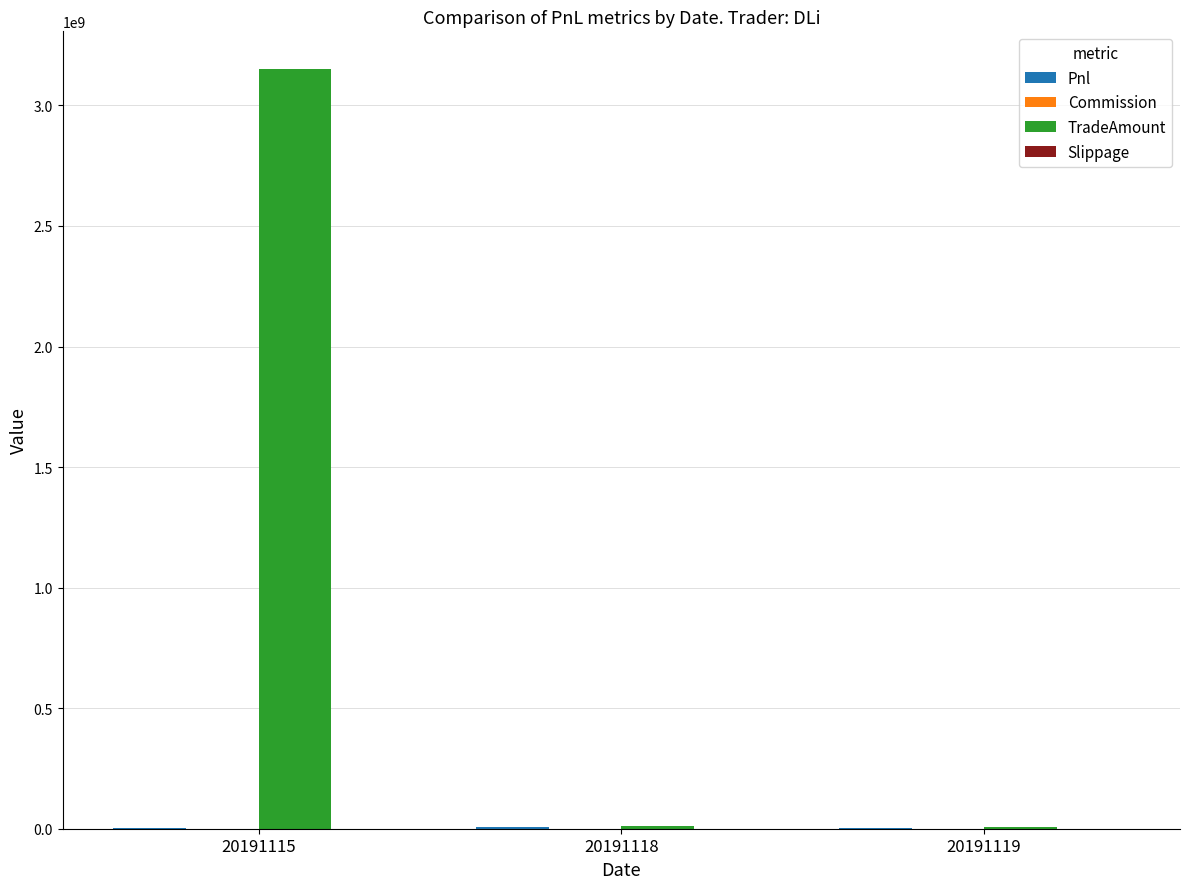

Which series has the widest spread of values?

TradeAmount